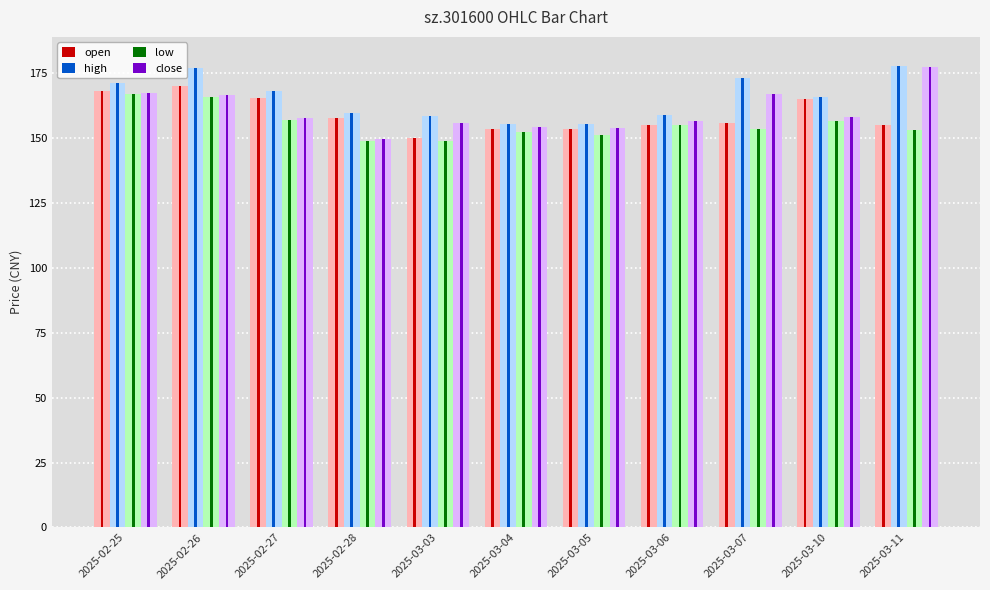

What is the total value across all series at 2025-03-04?

1230.8